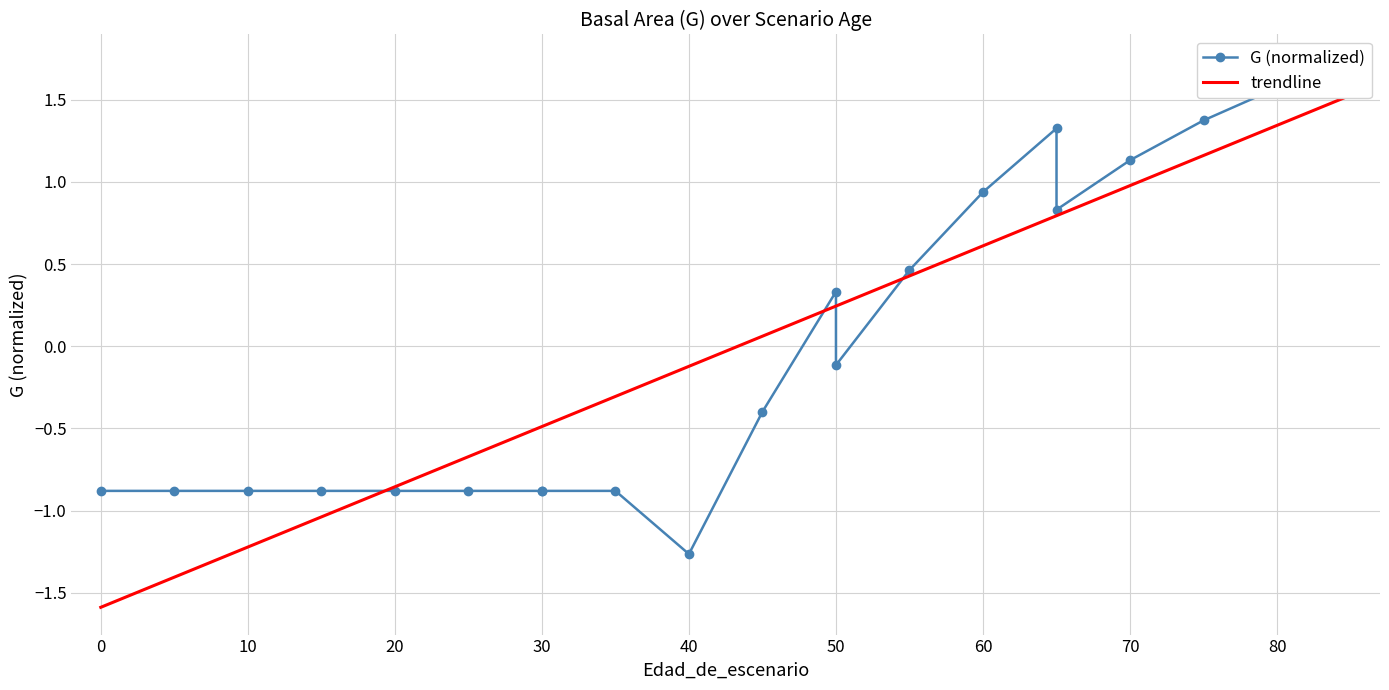

Which series has the widest spread of values?

trendline